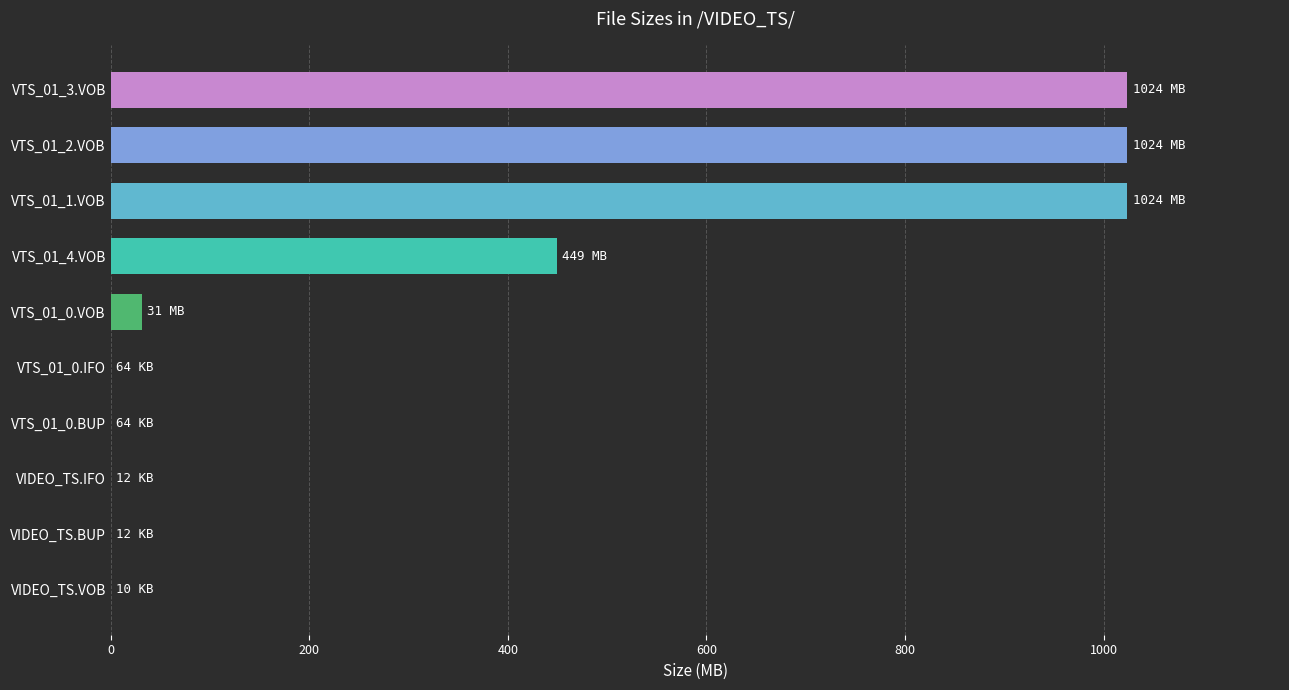

The value at VTS_01_4.VOB is 449.0. True or false?

True